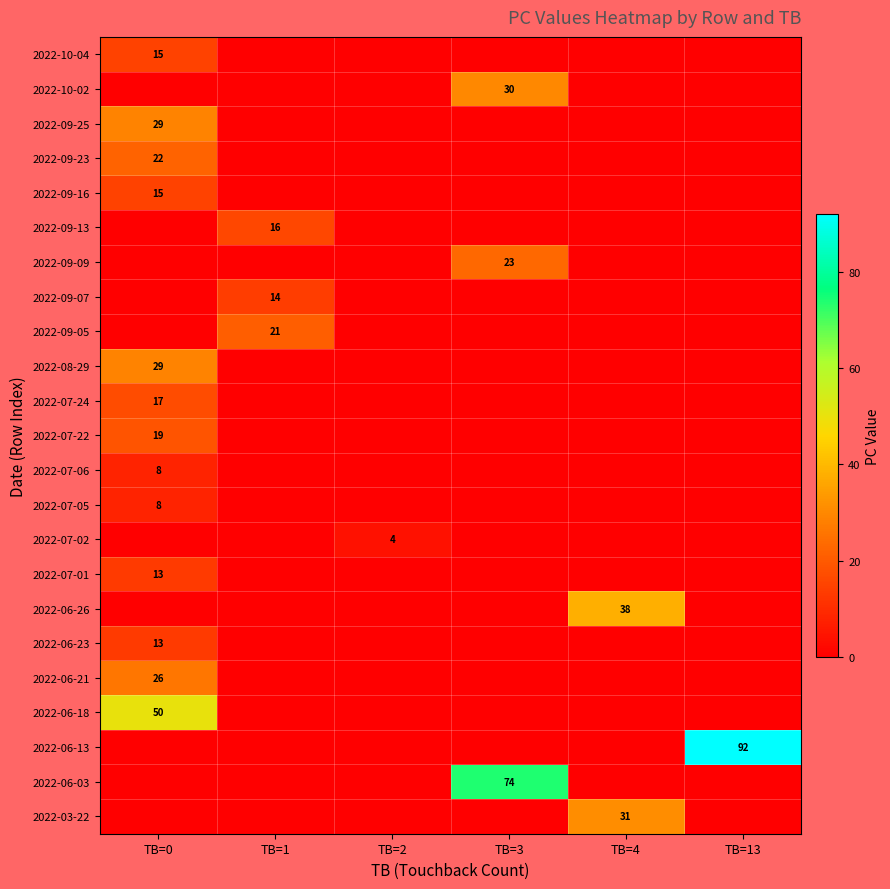

Is it true that 2022-09-16 equals 25 at TB=0?

False